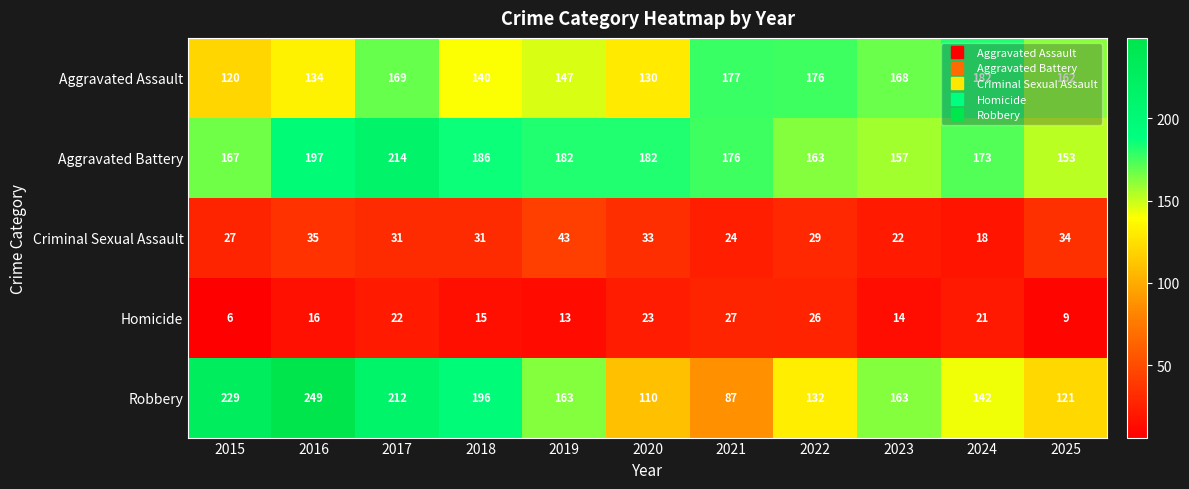

At which category does the chart reach its peak across all series?

2016